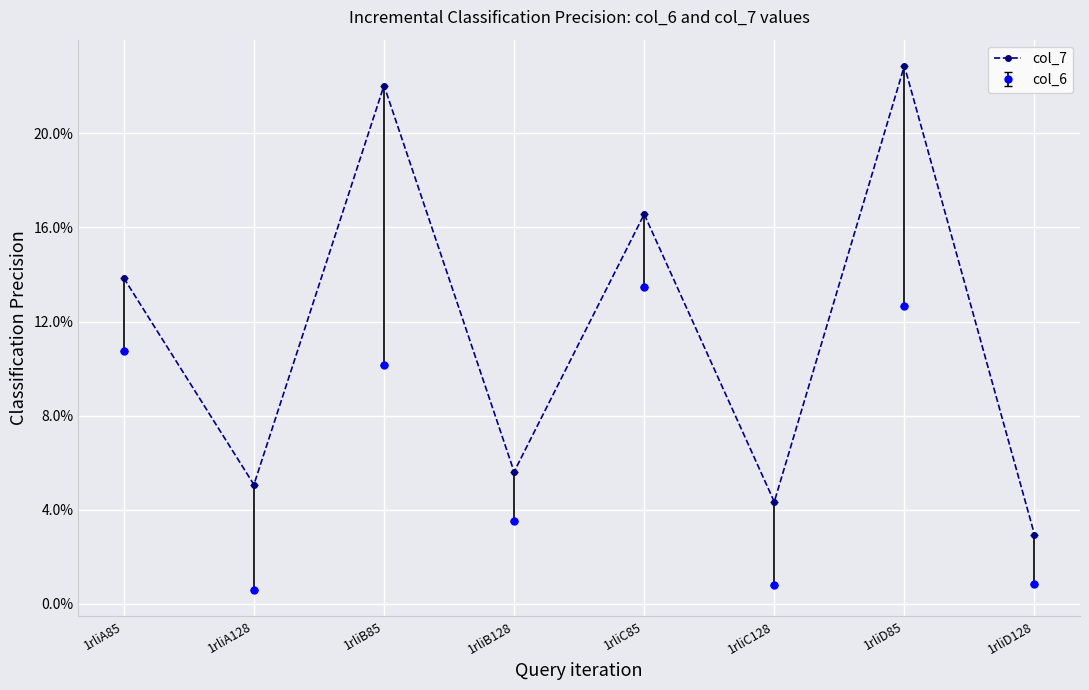

What is the label of the 4th point from the left?

1rliB128